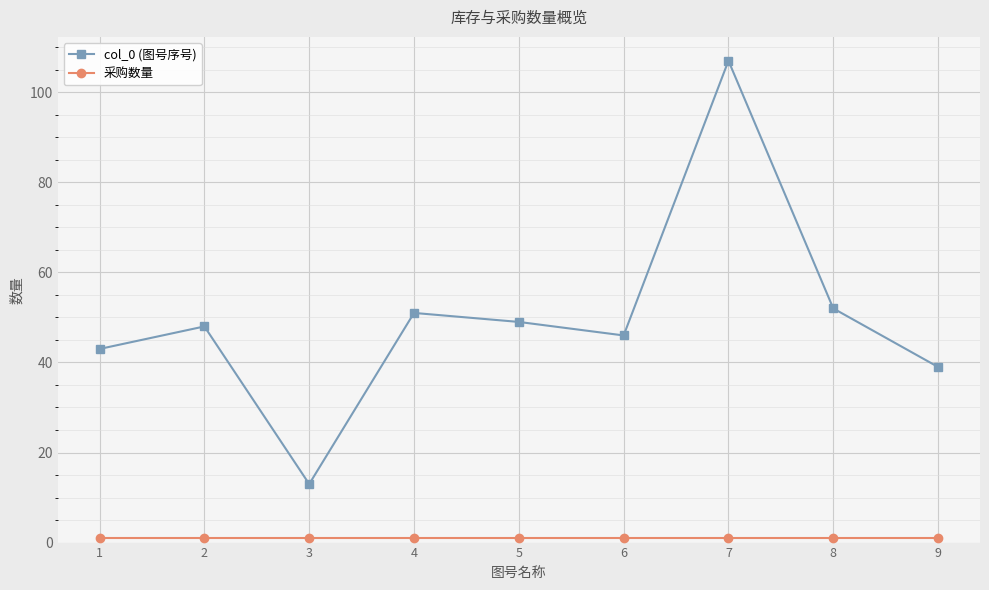

How many series are shown in this chart?

2